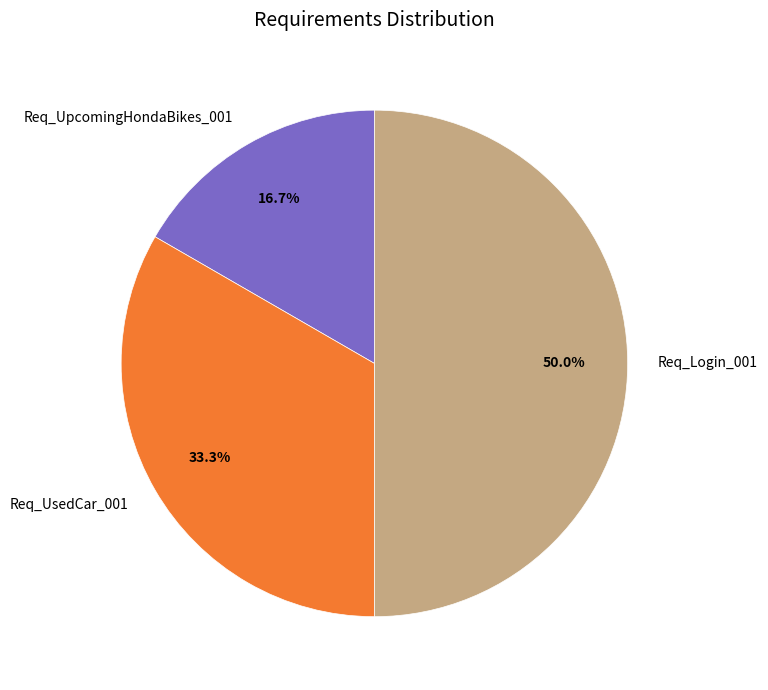

To the nearest percent, what is the difference between the largest and smallest slice percentages?

33%